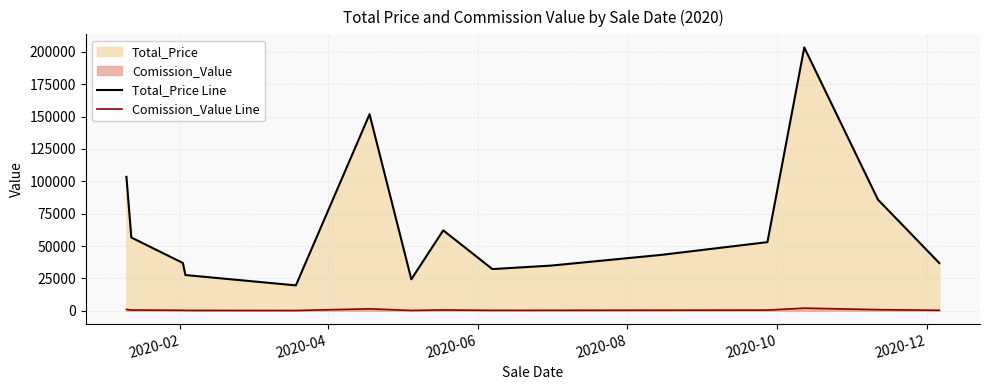

Rank the series by their maximum value, from highest to lowest.

Total_Price Line, Comission_Value Line